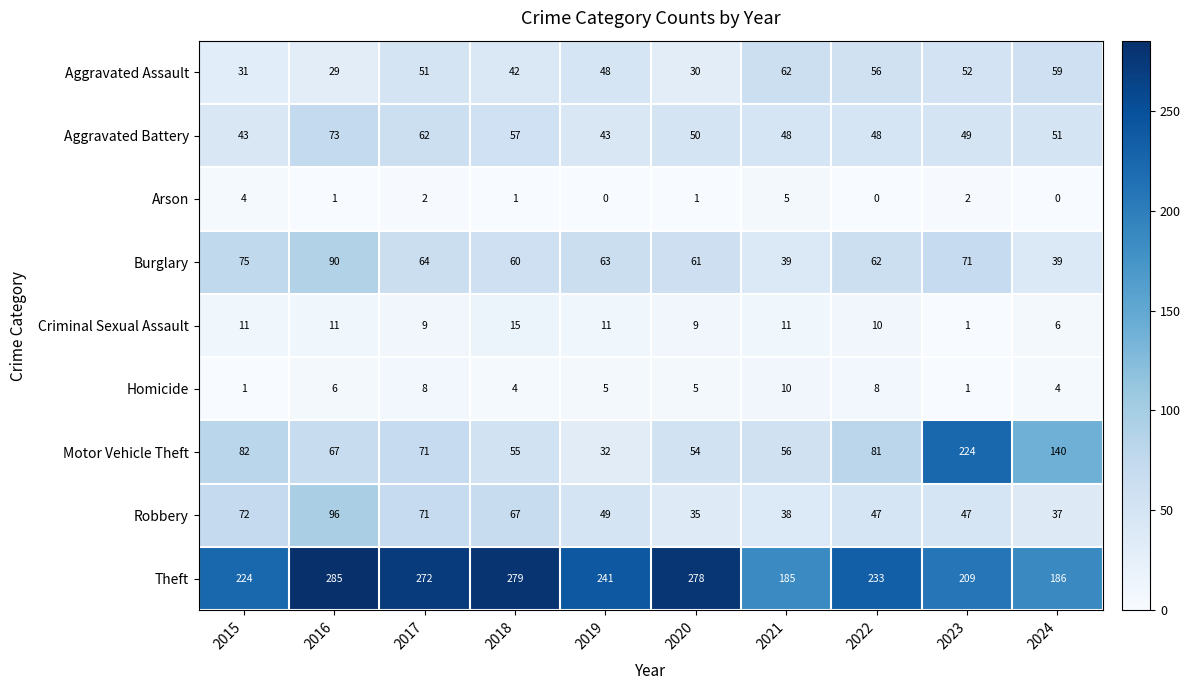

Which series changed the most between 2017 and 2022?

Theft